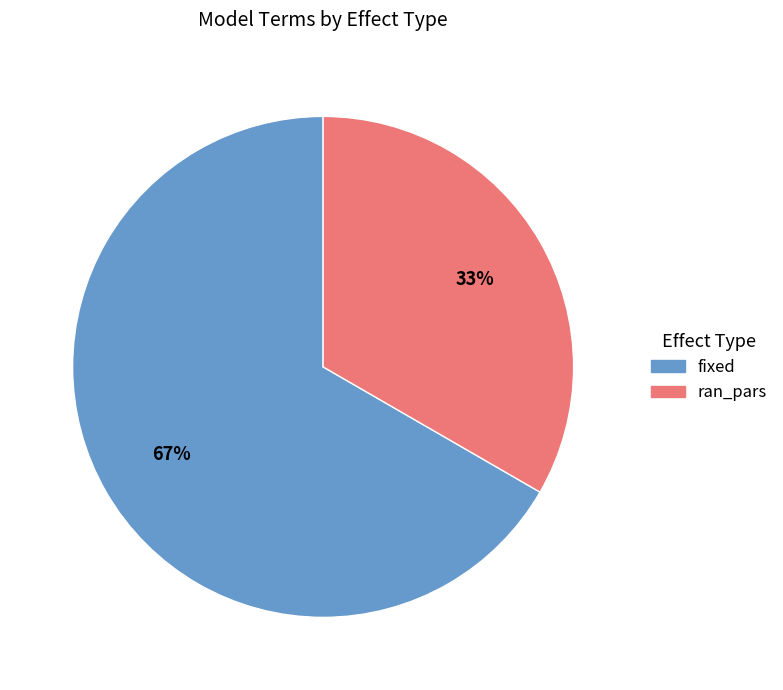

To the nearest percent, what is the average slice percentage?

50%